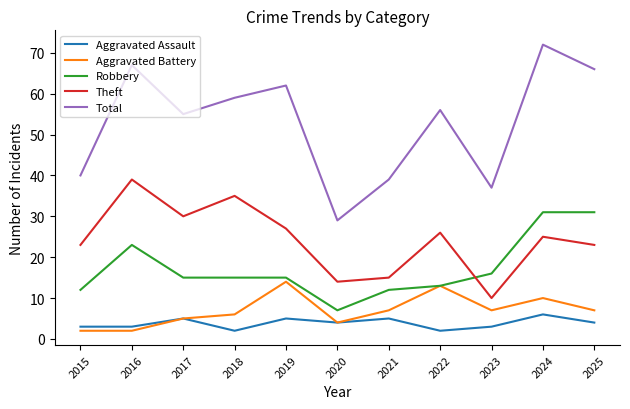

What is the maximum value shown in the chart?

72